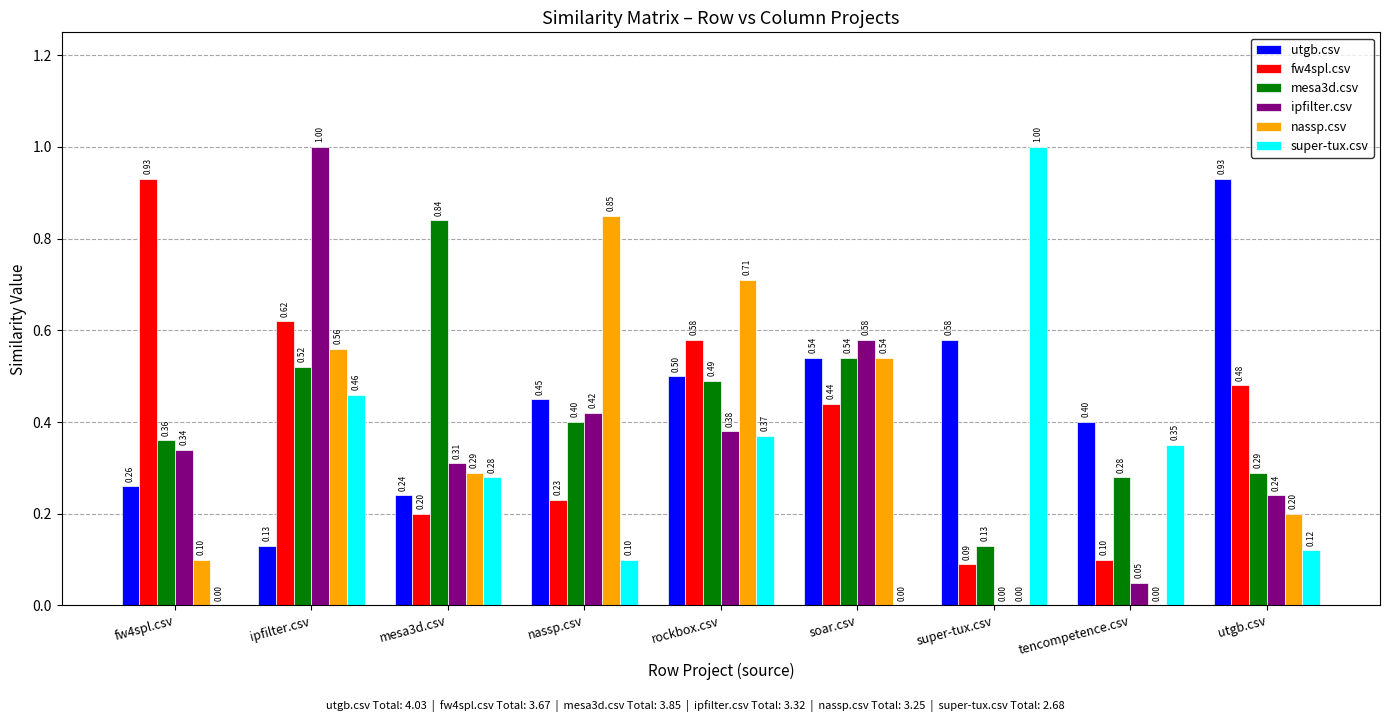

Which category has the highest value in the super-tux.csv series?

super-tux.csv